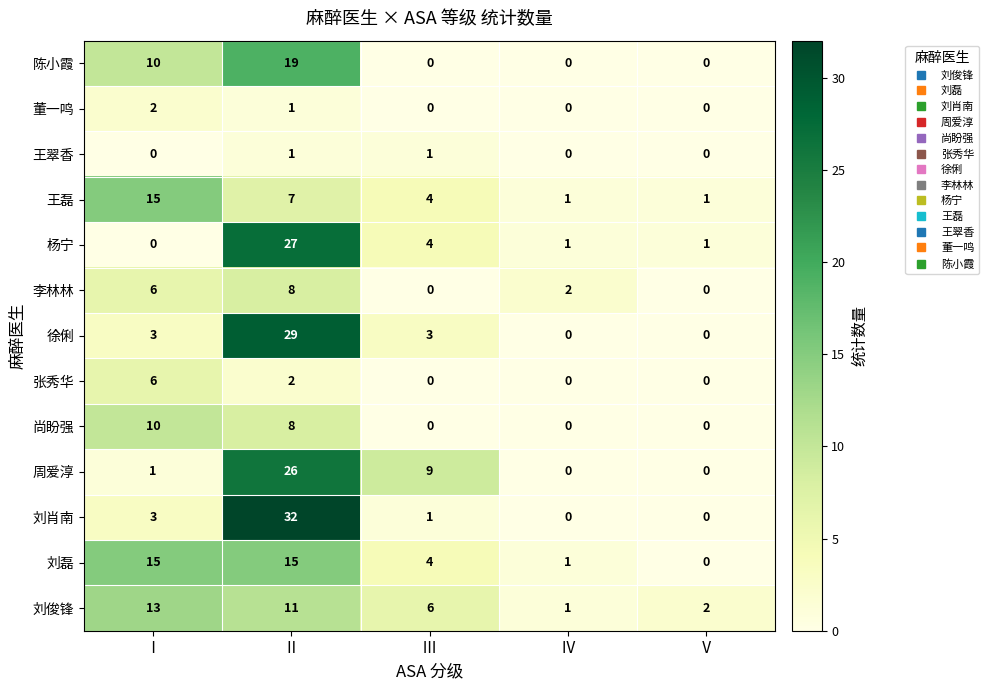

Between Ⅱ and Ⅲ, which series saw the biggest shift?

刘肖南